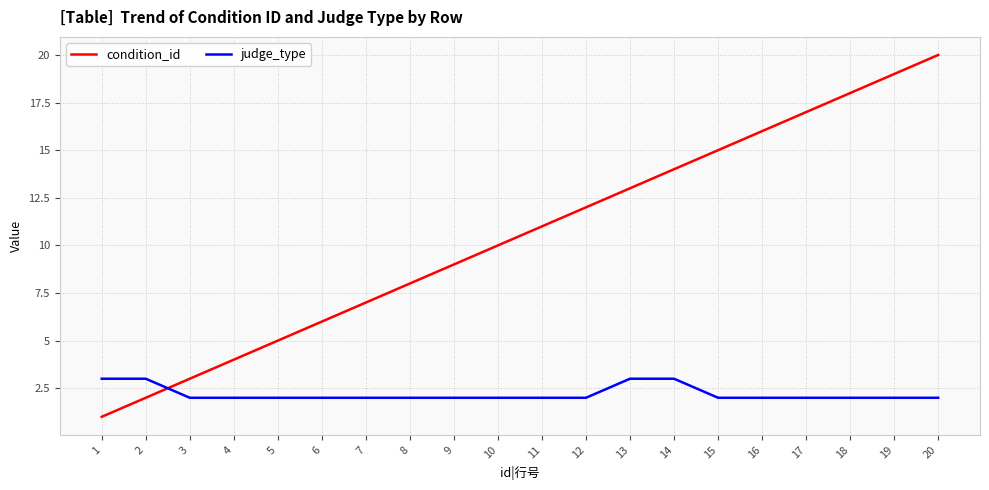

Is this an area chart (filled region under the line)?

No